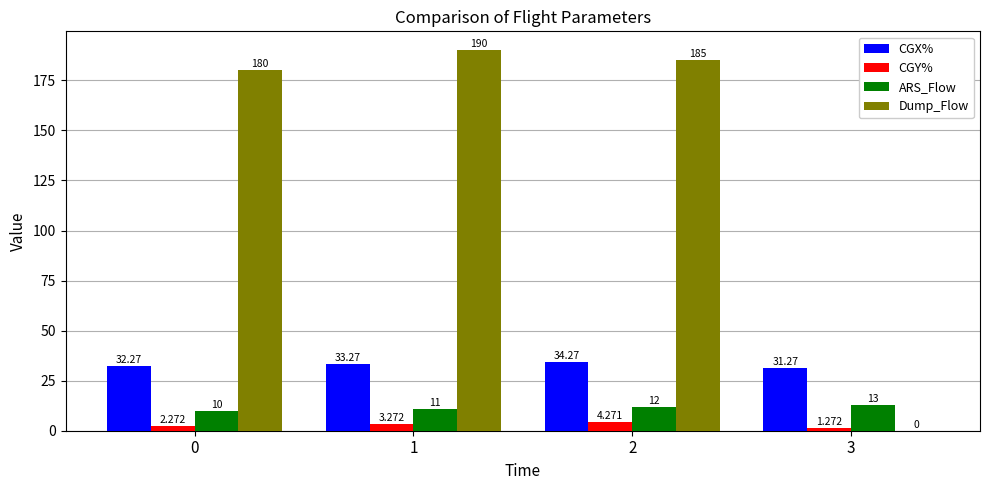

The CGX% series shows 10.1 at 3. True or false?

False